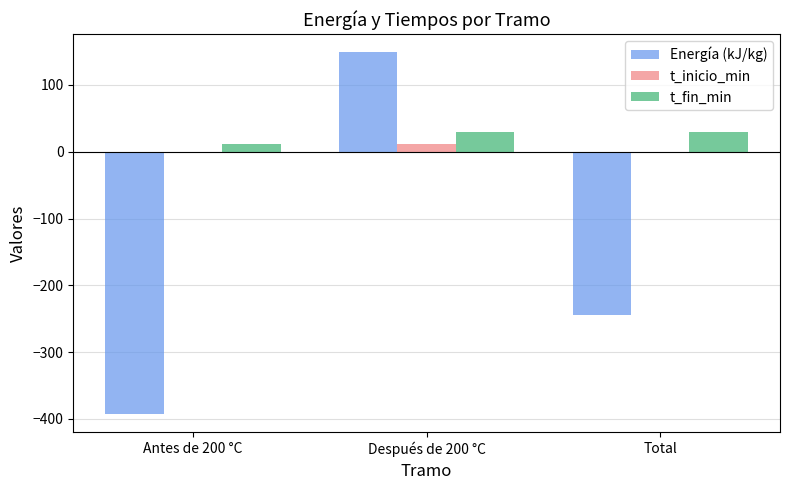

Is the value of t_fin_min at Después de 200 °C greater than the value of Energía (kJ/kg) at Total?

Yes